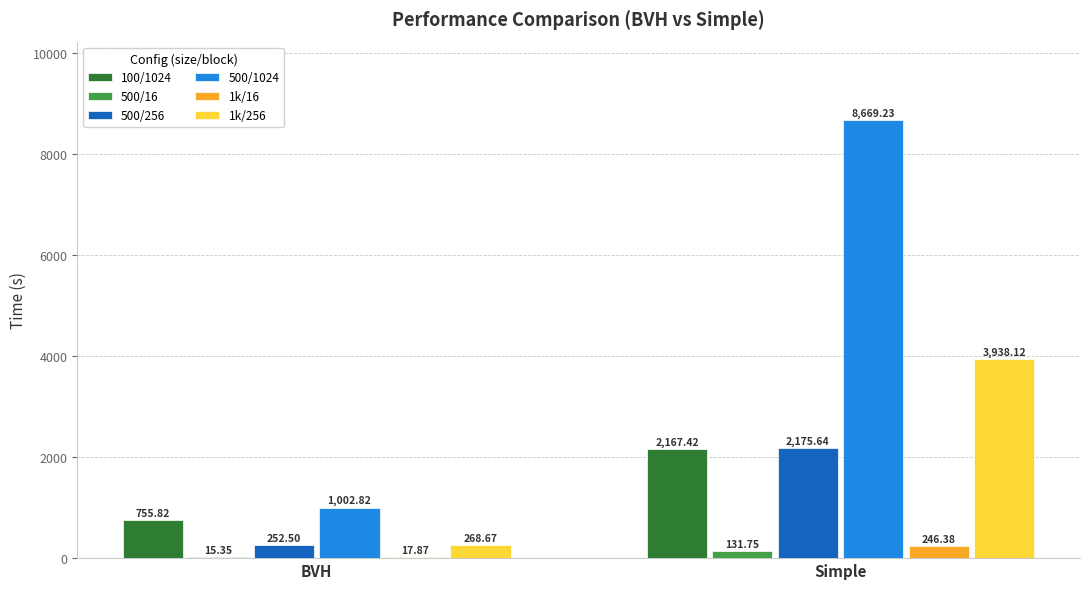

Which series changed the most between BVH and Simple?

500/1024